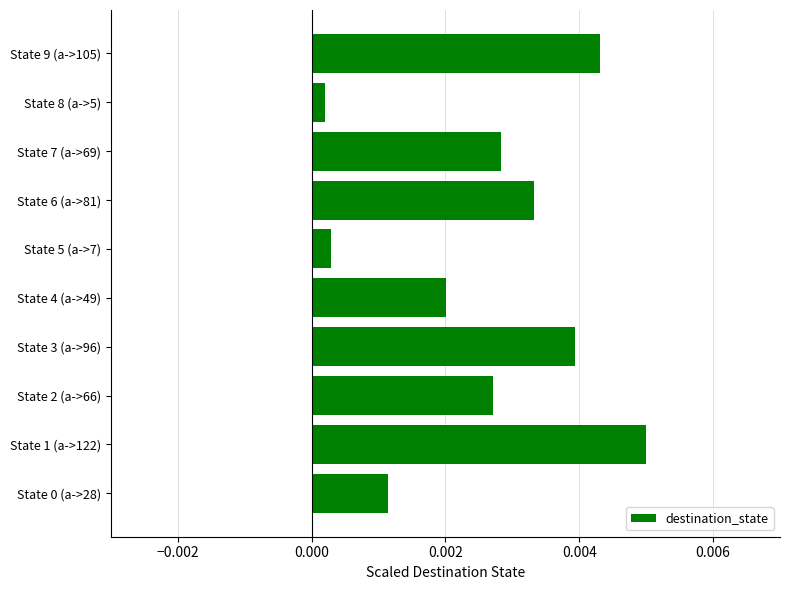

Between State 6 (a->81) and State 4 (a->49), which is larger?

State 6 (a->81)